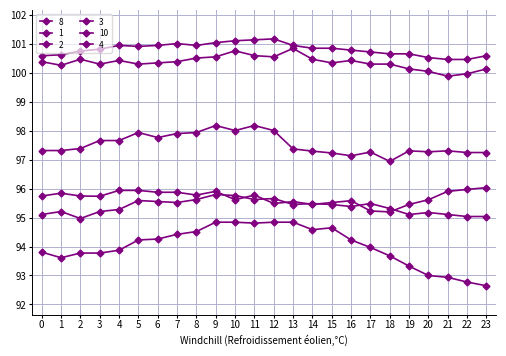

Does the chart display data point markers on the line(s)?

Yes